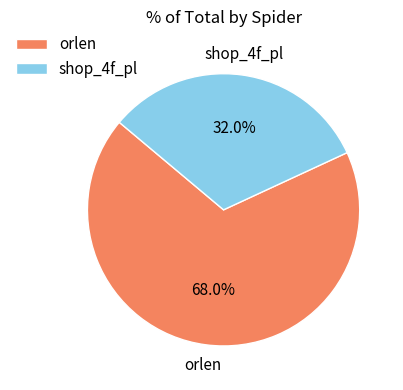

To the nearest percent, what is the average slice percentage?

50%